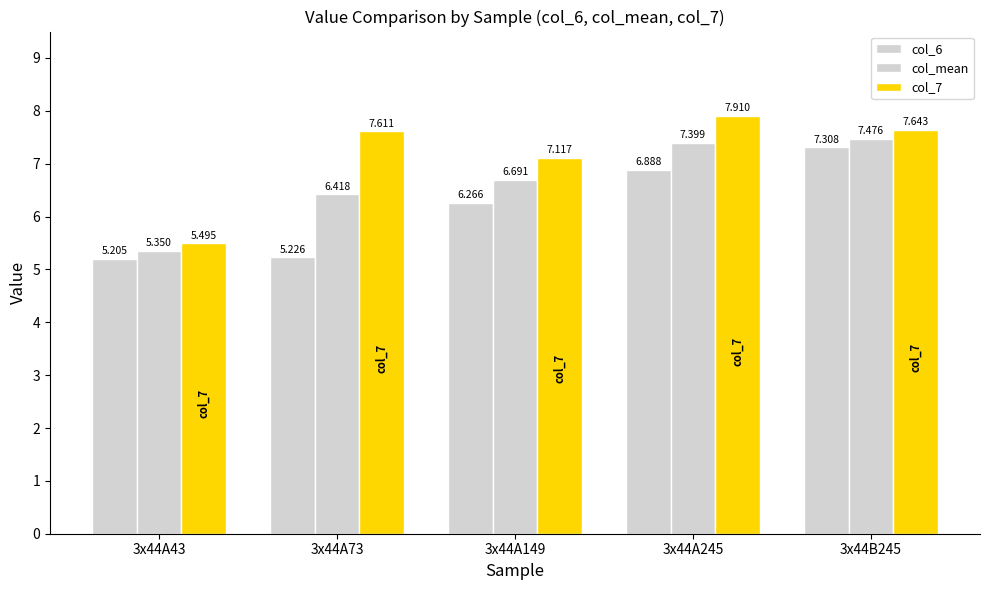

How many bars are there in each group?

3